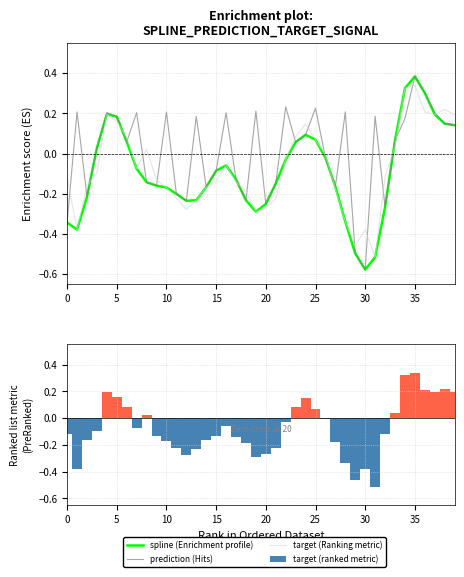

Is it true that prediction (Hits) equals -0.2 at 40?

False